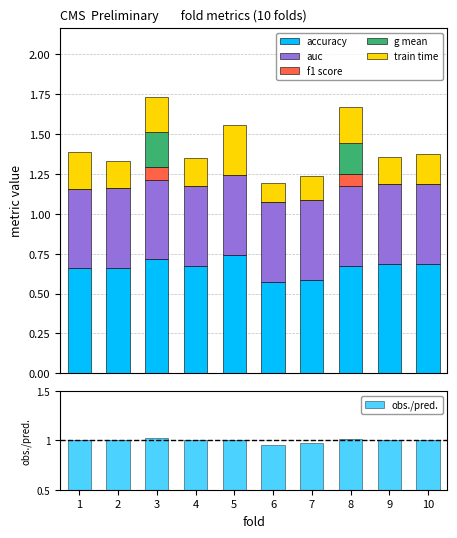

What value does the train time series have at 5?

0.3